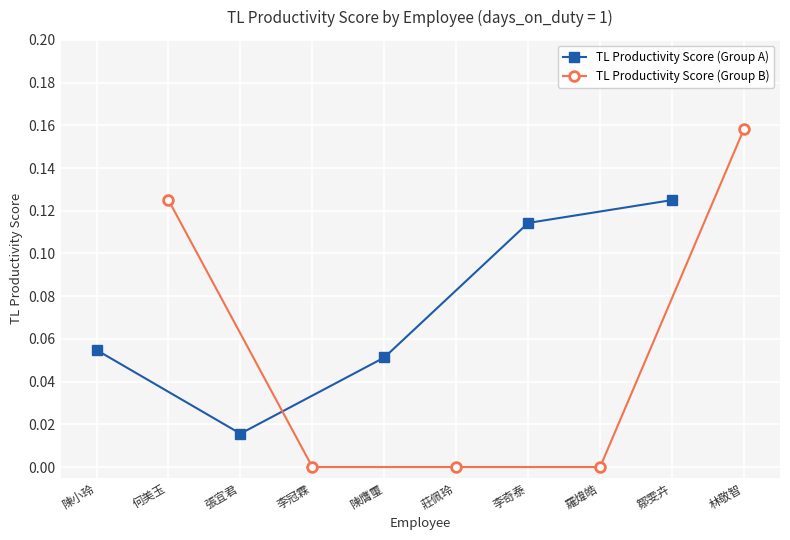

The value of TL Productivity Score (Group A) at 李奇泰 is 0.0. True or false?

False